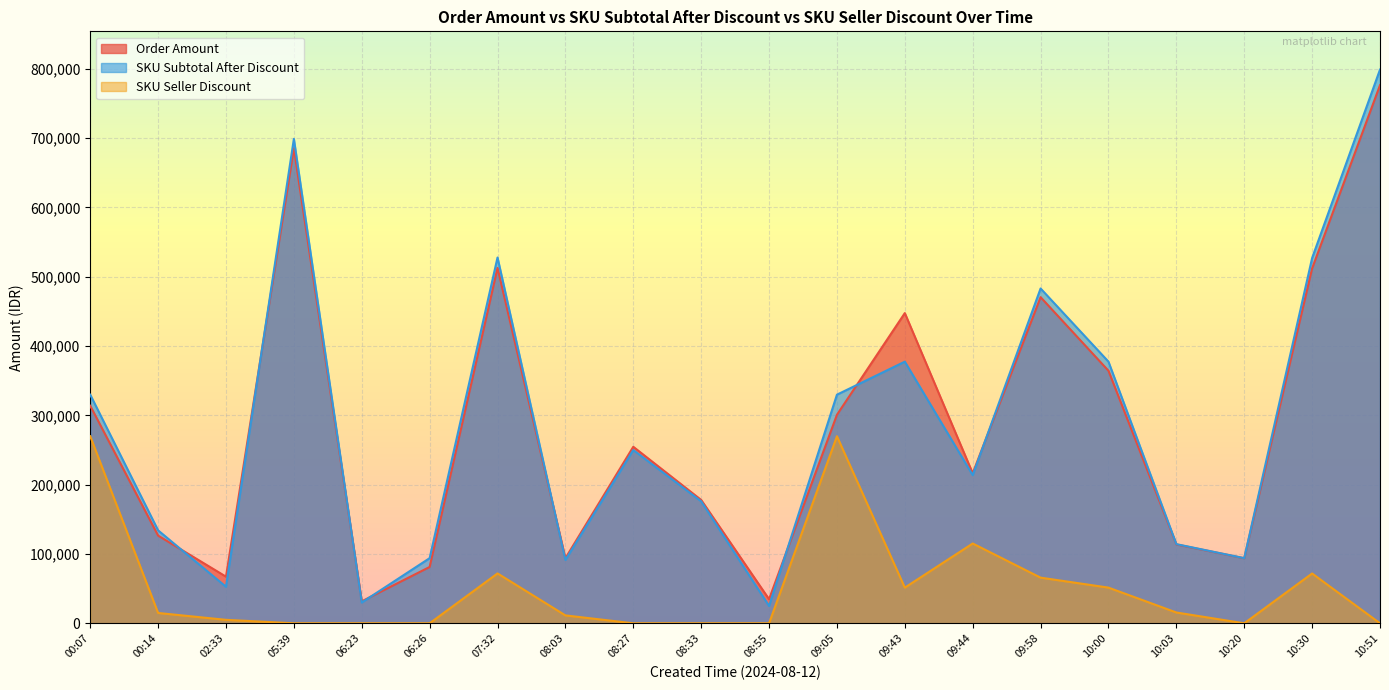

How many data points in Order Amount are less than 254700?

10